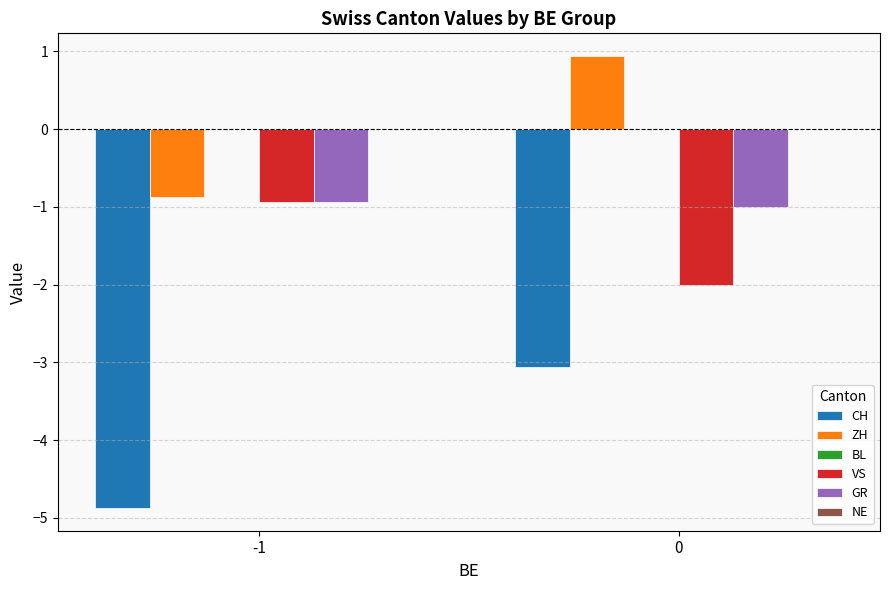

True or false: ZH has a value of -0.9 at -1.

True